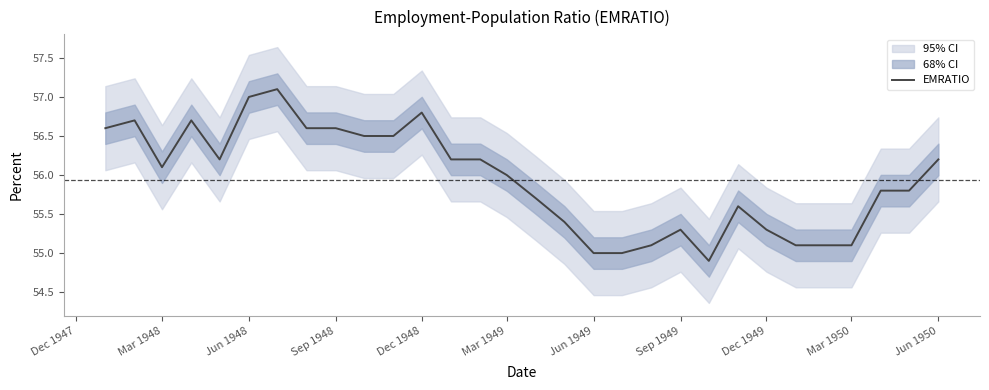

The EMRATIO series shows 78.4 at Jun 1948. True or false?

False